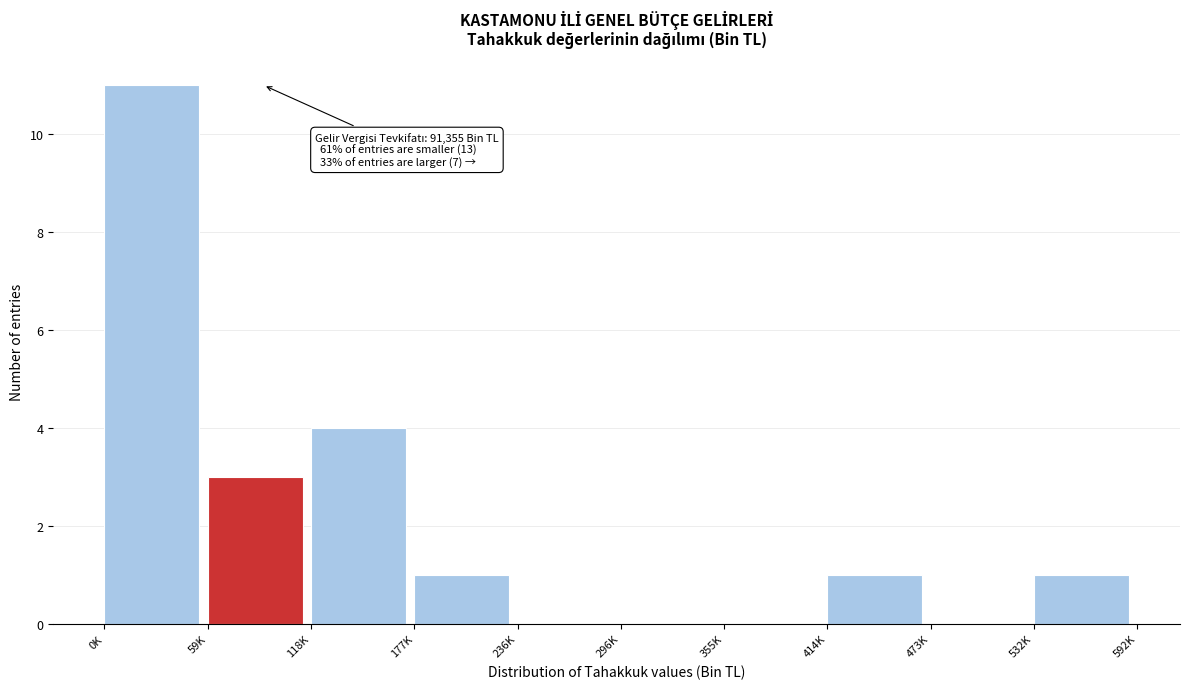

Reading right to left, extract all data points from this chart.

532K=1	473K=0	414K=1	355K=0	296K=0	236K=0	177K=1	118K=4	59K=3	0K=11